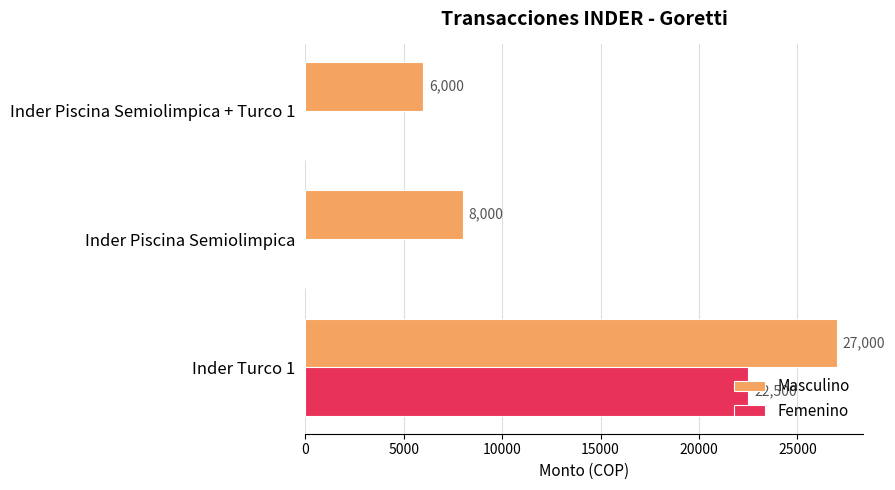

Which series has the largest total across all categories?

Masculino